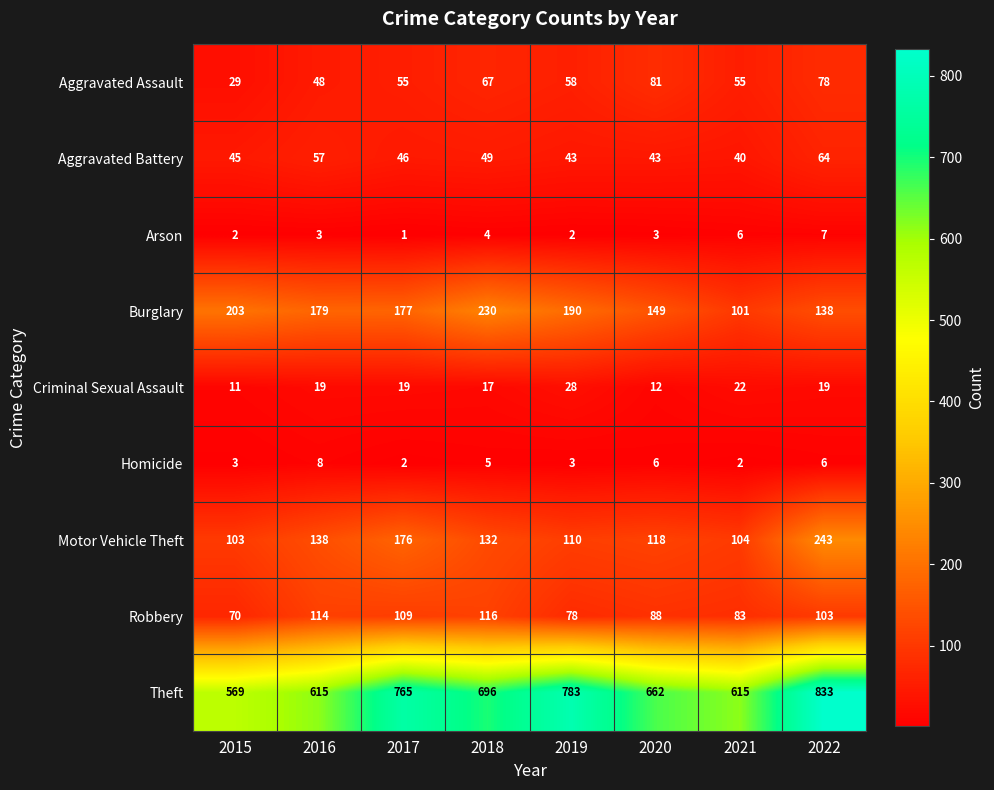

Between 2017 and 2020, which series saw the biggest shift?

Theft